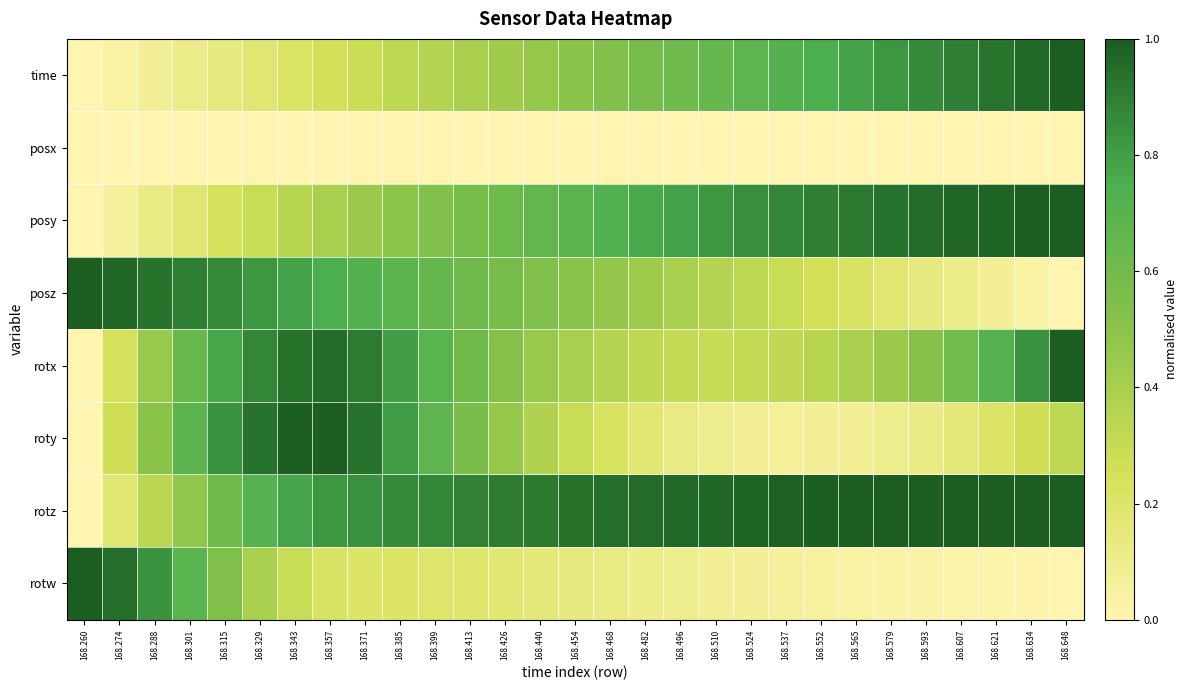

Which series has the largest range (max minus min)?

time